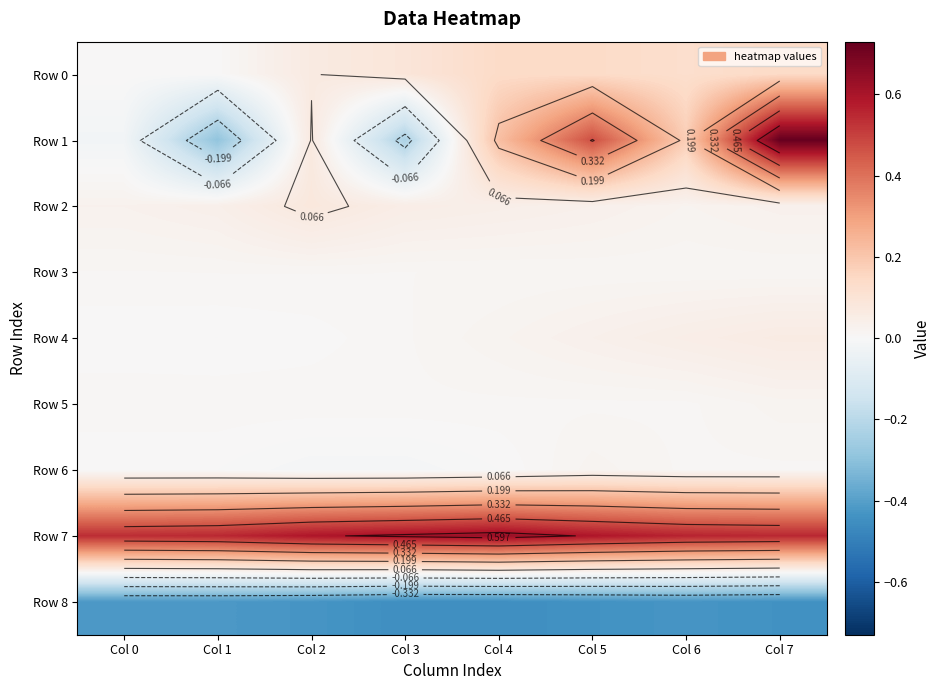

How many data points in Row 1 are above 0?

5